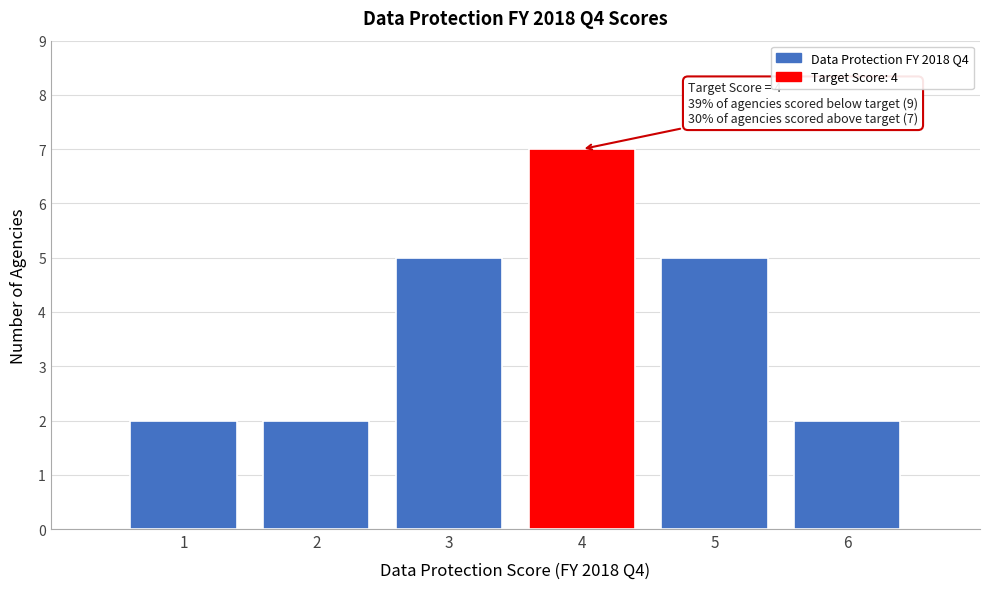

Which range on the x-axis has the tallest bar?

3.5 to 4.5